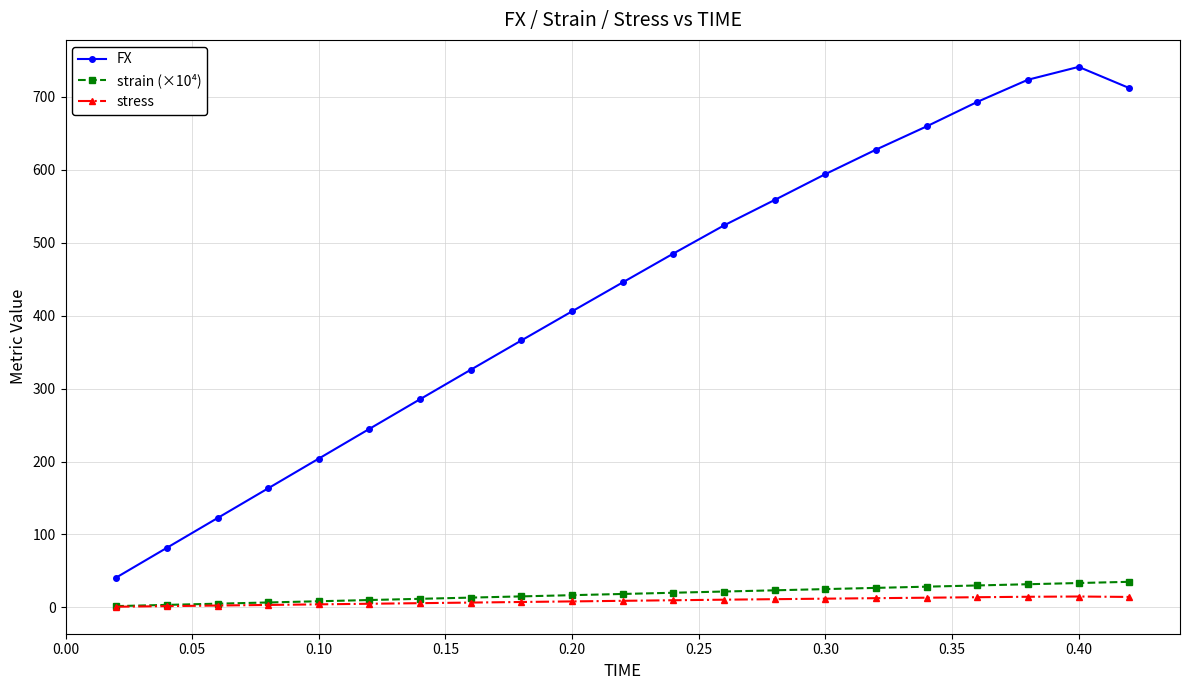

Which series has the largest total across all categories?

FX